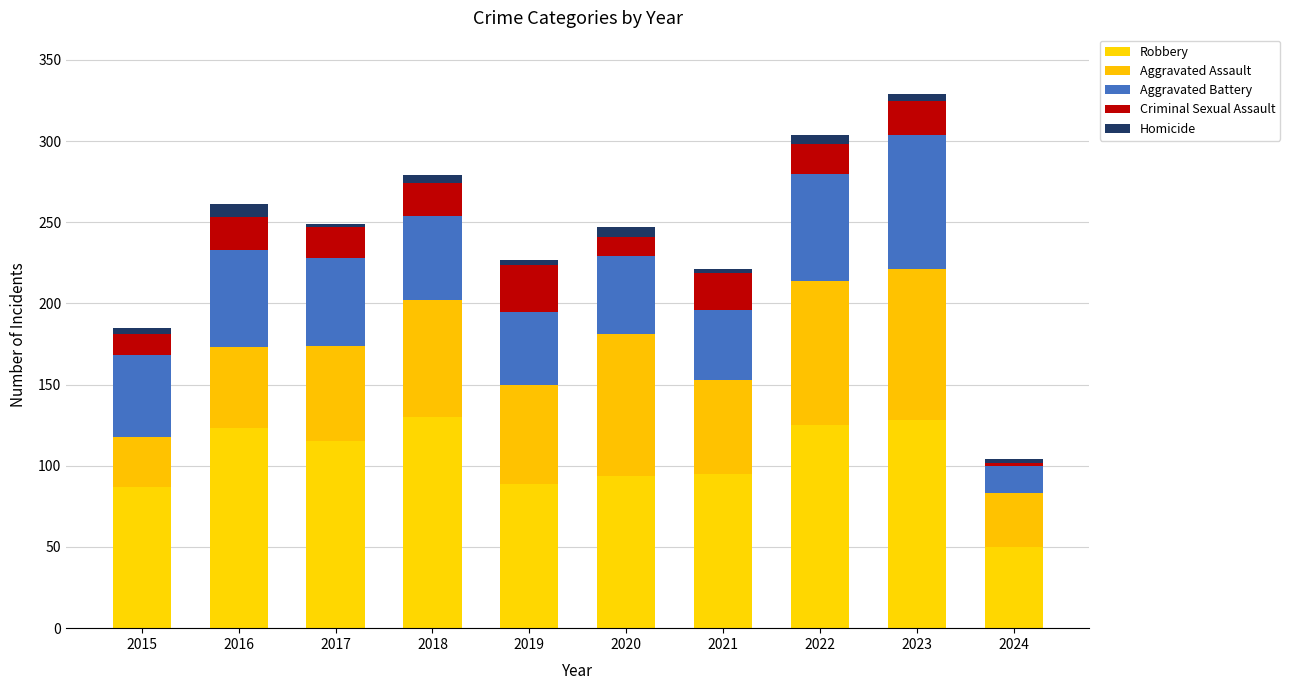

What is the sum of the Robbery values at 2023 and 2022?

253